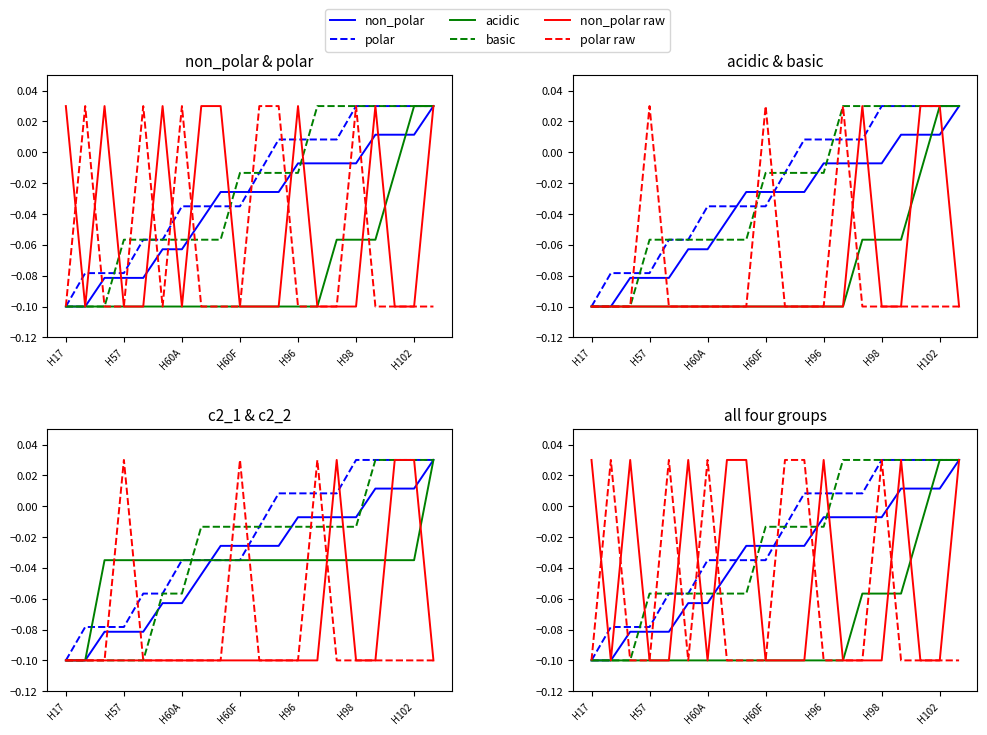

The value of polar at H95 is 0.0. True or false?

False